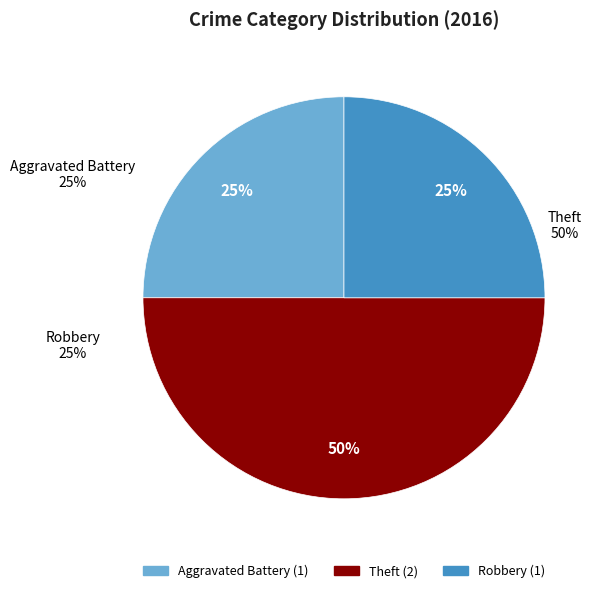

What percentage is the Aggravated Battery slice, to the nearest percent?

25%